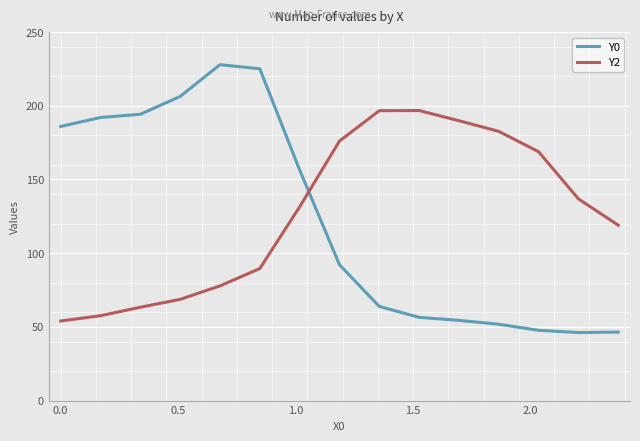

Rank the series by their maximum value, from highest to lowest.

Y0, Y2